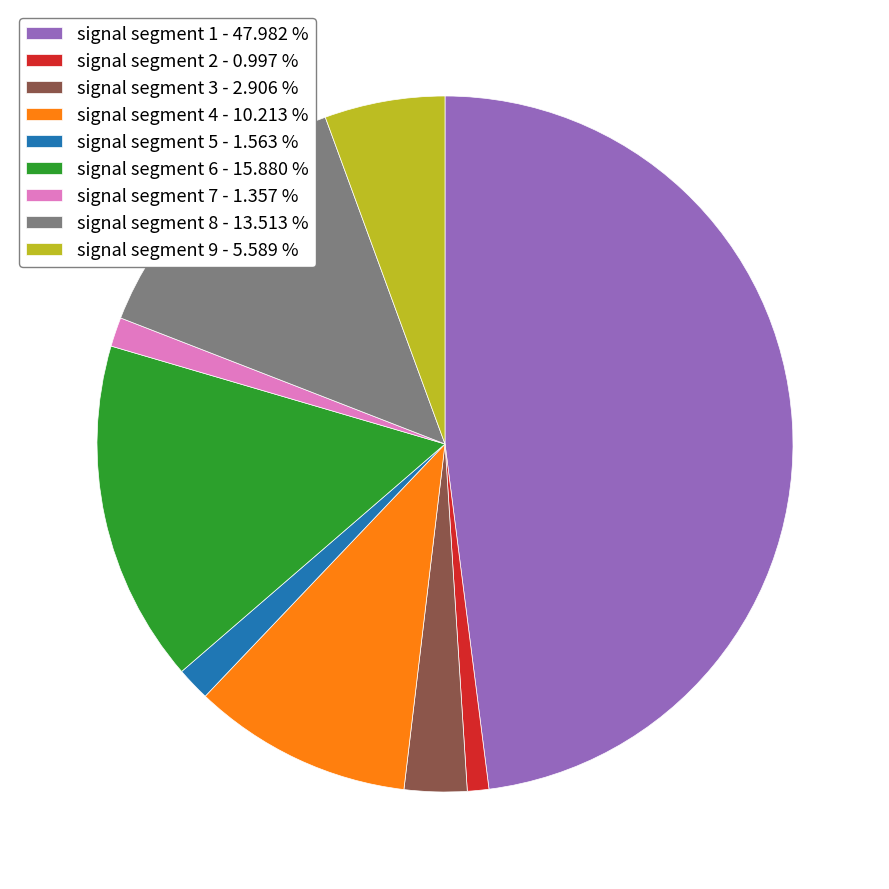

Combined, do signal segment 3 - 2.906 % and signal segment 2 - 0.997 % account for over 50%?

No